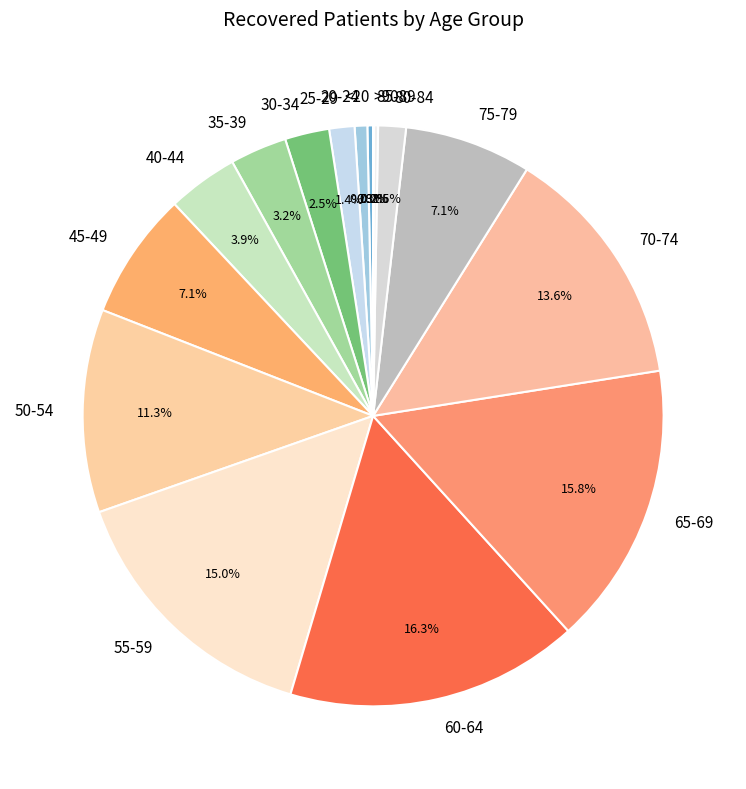

What is the largest slice in the pie chart?

60-64